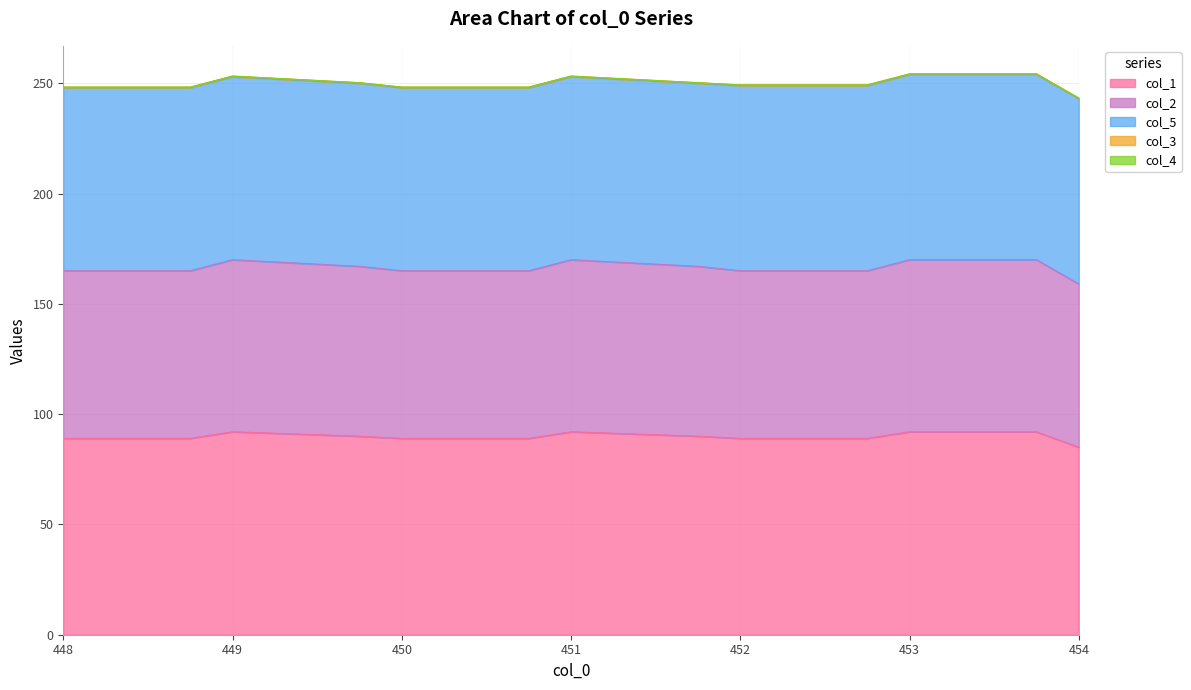

True or false: col_5 and col_3 intersect in this chart.

False